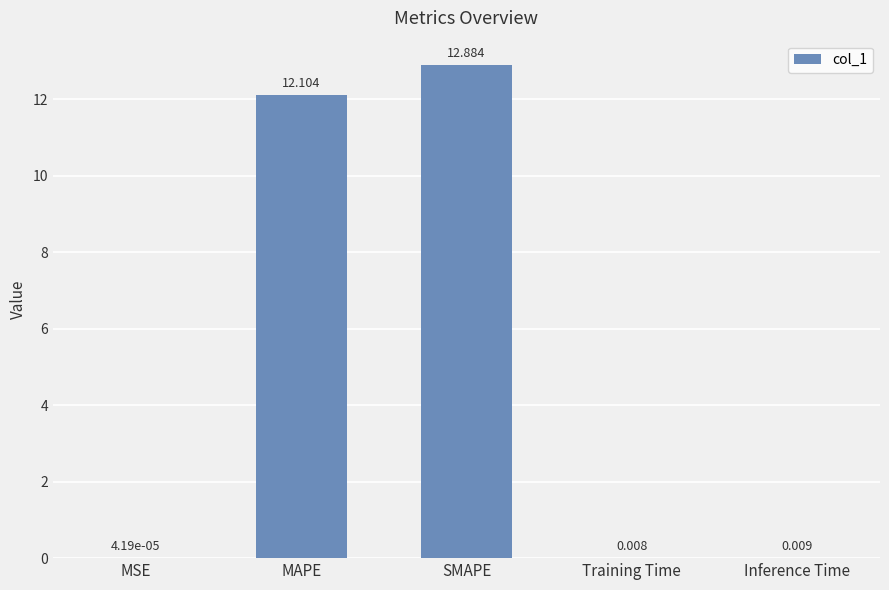

Are the bars grouped side by side (vs. stacked)?

No